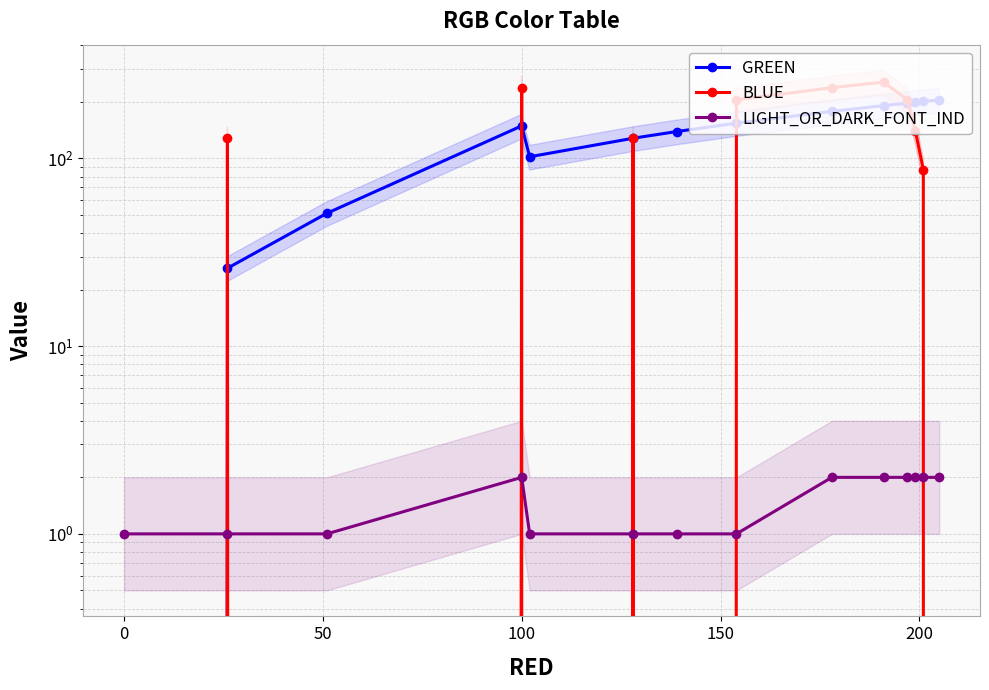

What is the greatest value displayed?

255